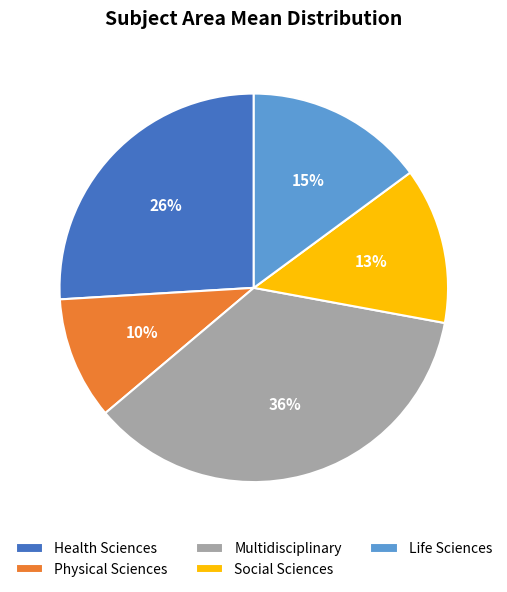

How many segments does this pie chart have?

5